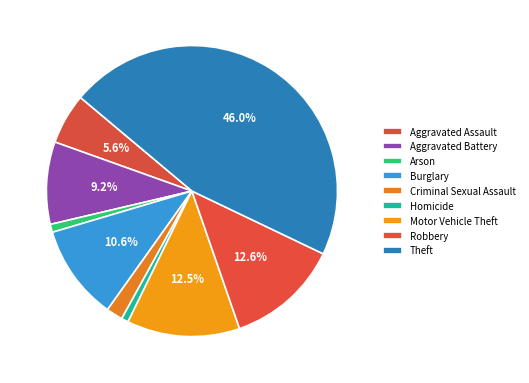

To the nearest percent, what is the combined percentage of Theft and Motor Vehicle Theft?

59%